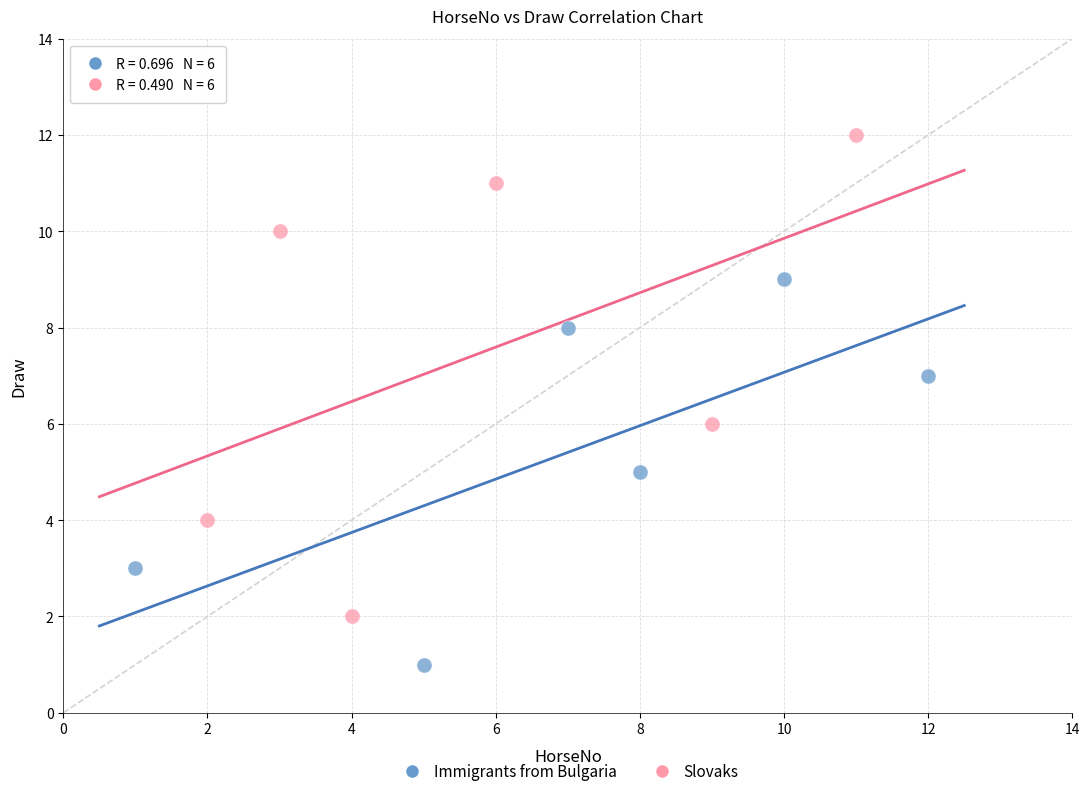

Which series contains the highest Y value?

Slovaks